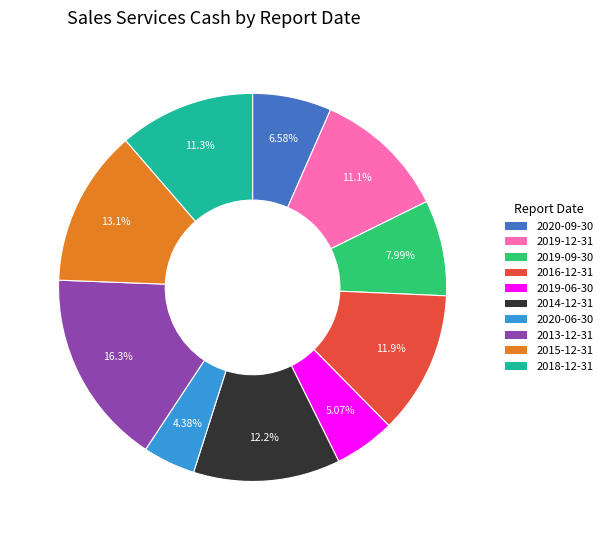

Which category has the smallest portion of the pie?

2020-06-30